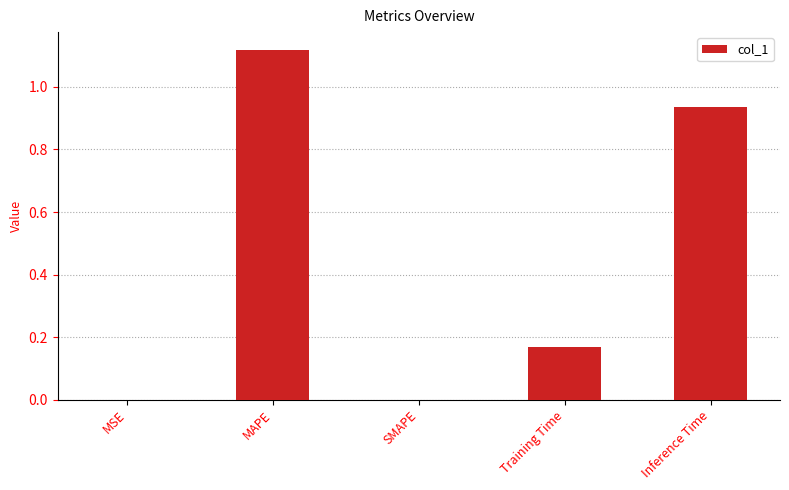

Is it true that the value at SMAPE is -0.7?

False